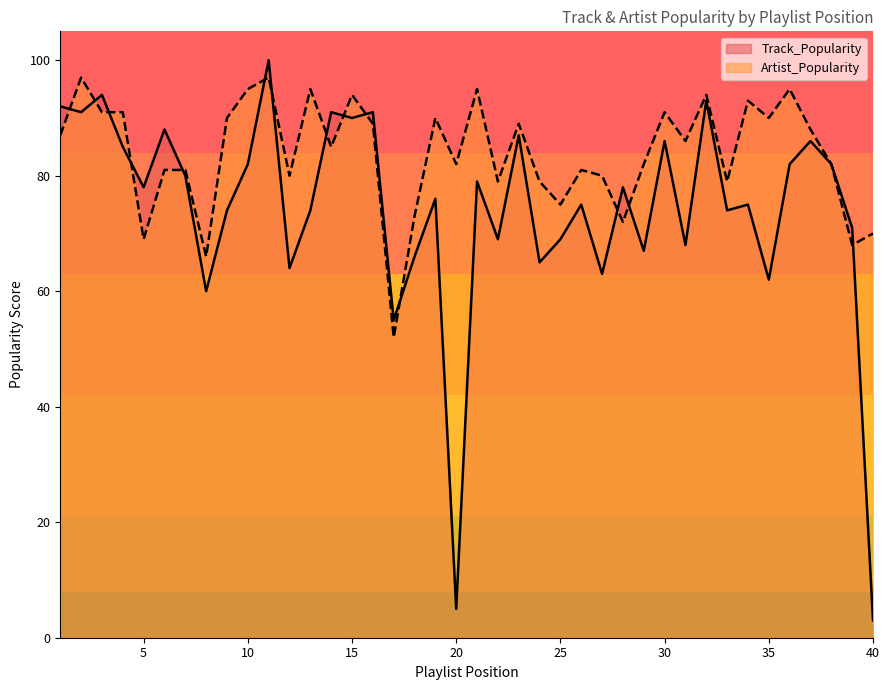

Between 6 and 13, which series saw the biggest shift?

Track_Popularity